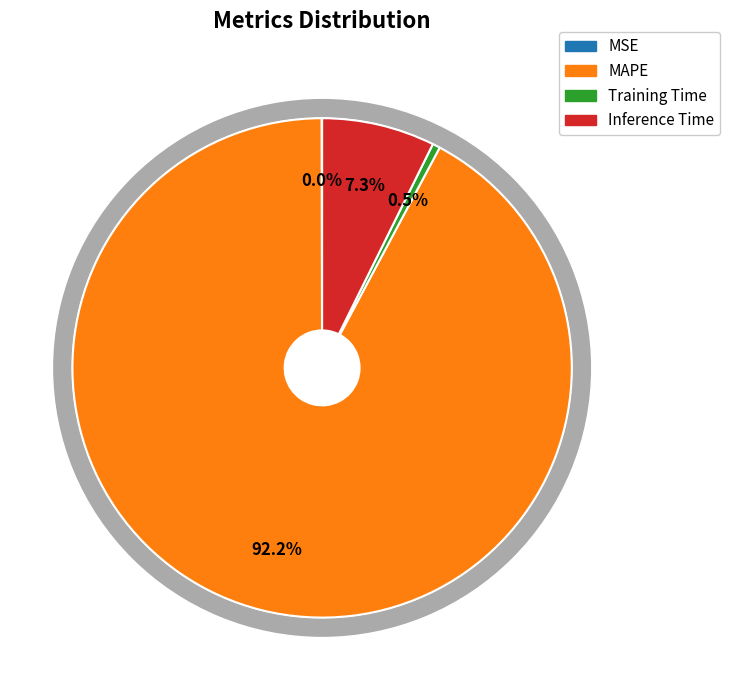

What is the largest slice in the pie chart?

MAPE